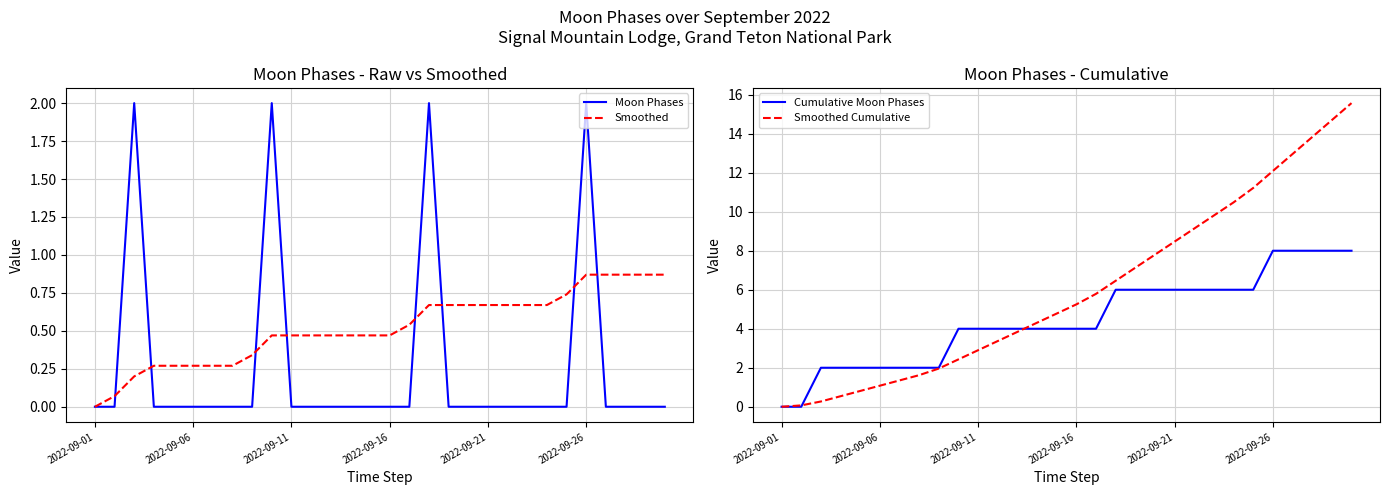

Is it true that Smoothed Cumulative equals 2.0 at 8?

True